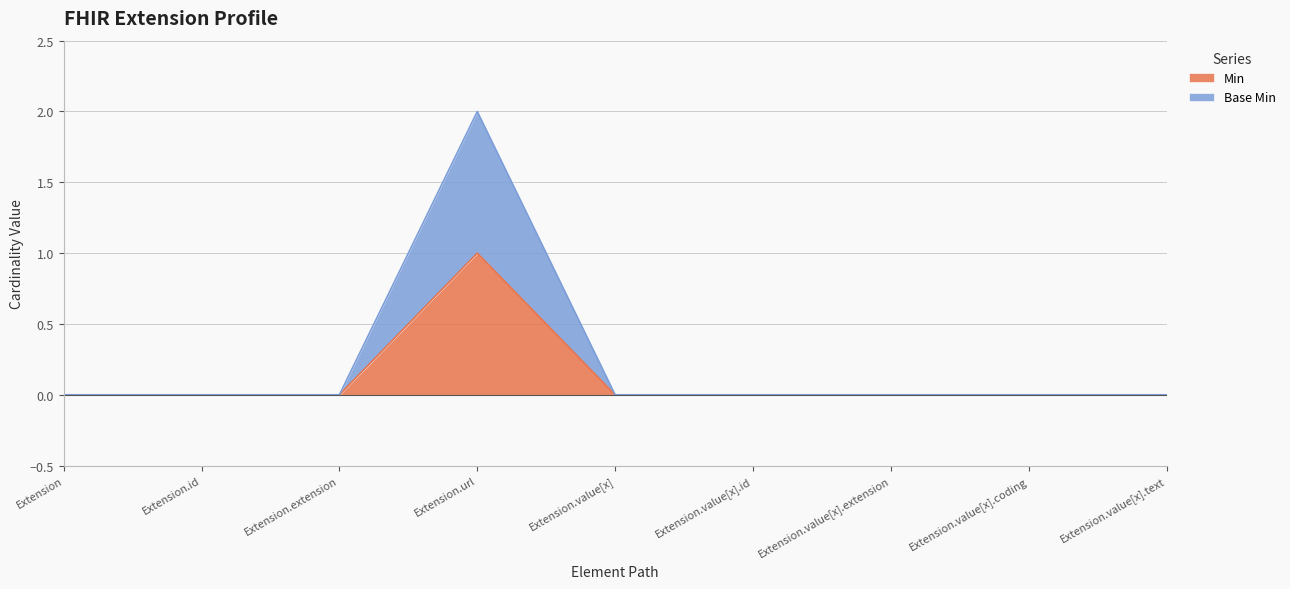

At which category is the sum across all series the highest?

Extension.url